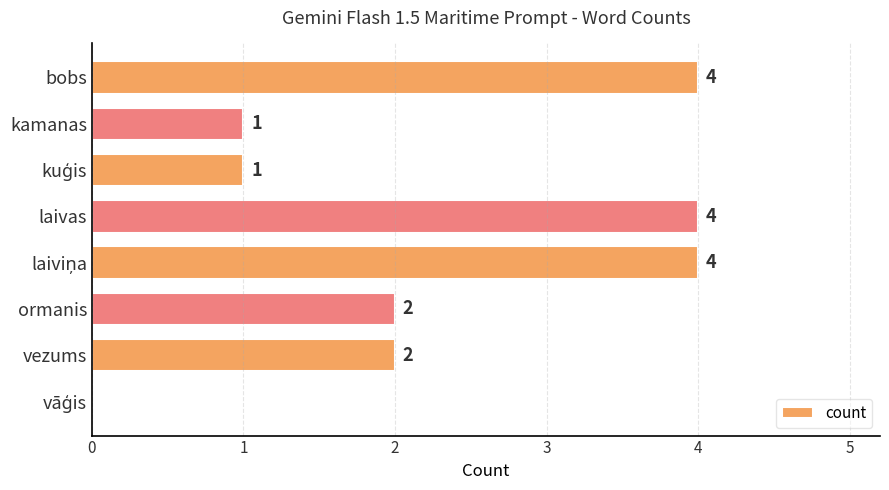

Is it true that the value at ormanis is 1?

False